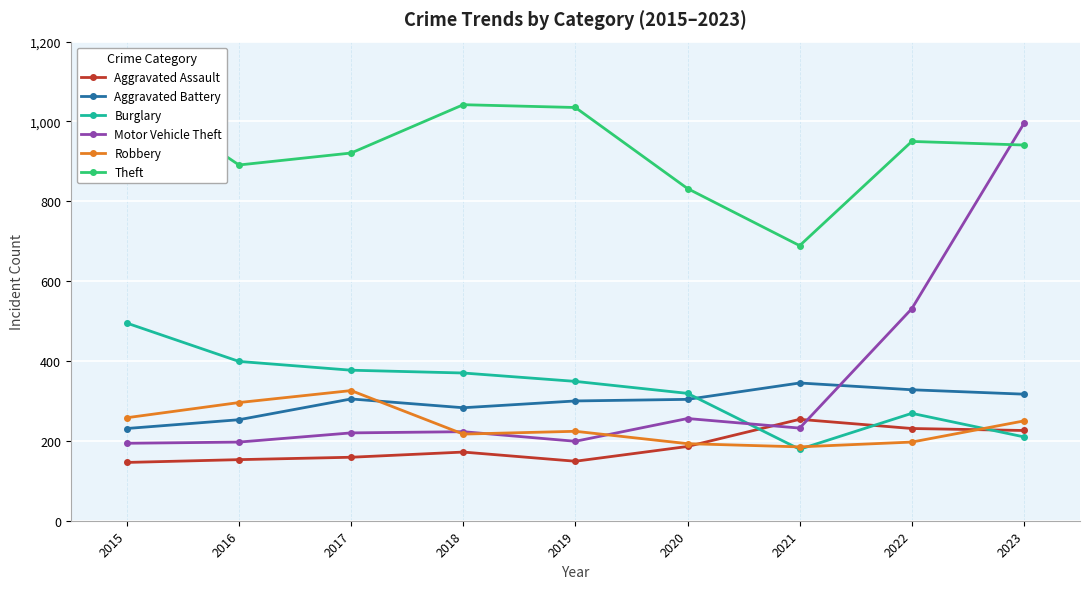

True or false: Aggravated Assault has a value of 146 at 2015.

True